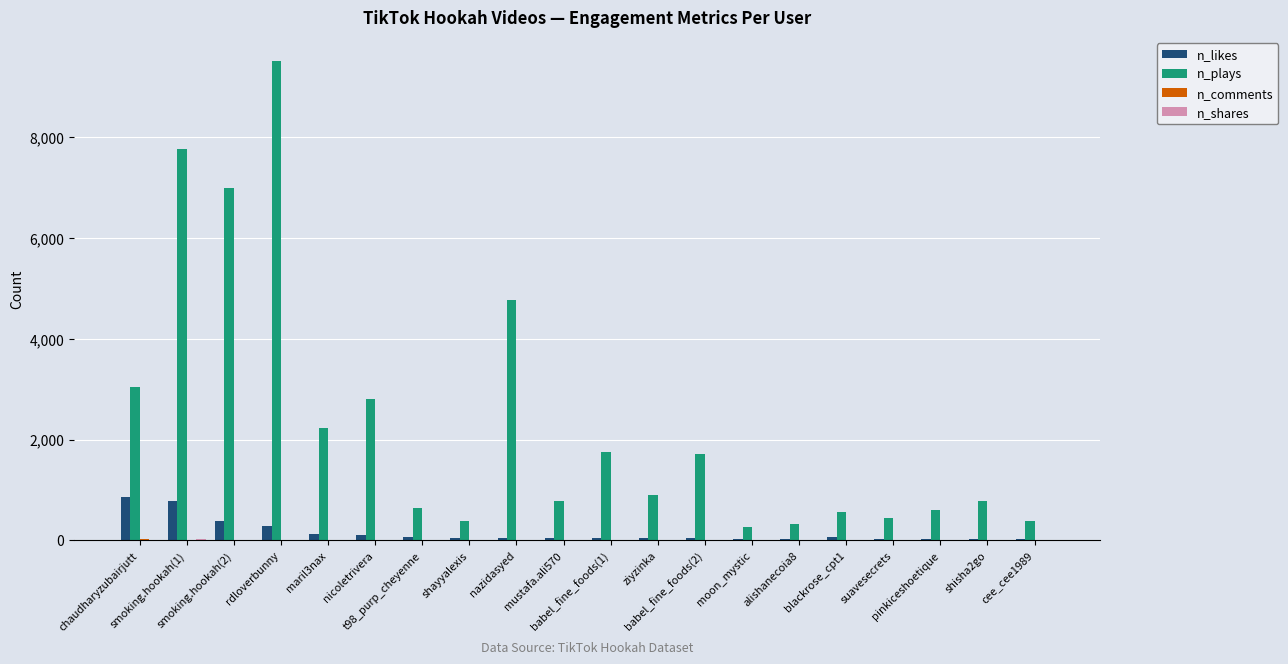

What is the greatest value displayed?

9508